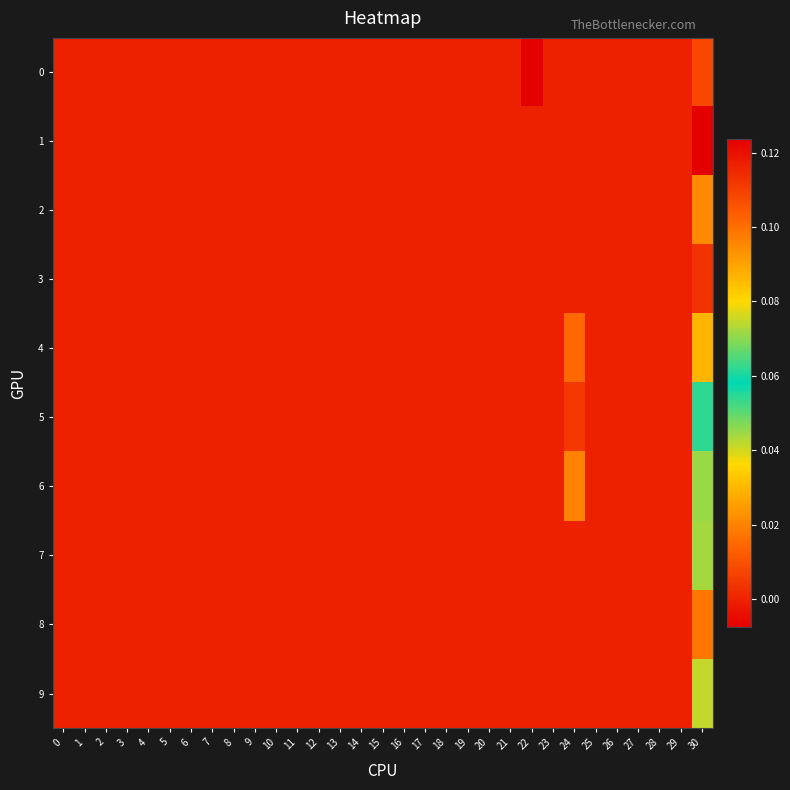

Reading left to right, extract all data points from this chart.

0: 0=0.0	1=0.0	2=0.0	3=0.0	4=0.0	5=0.0	6=0.0	7=0.0	8=0.0	9=0.0	10=0.0	11=0.0	12=0.0	13=0.0	14=0.0	15=0.0	16=0.0	17=0.0	18=0.0	19=0.0	20=0.0	21=0.0	22=-0.0	23=0.0	24=0.0	25=0.0	26=0.0	27=0.0	28=0.0	29=0.0	30=0.1
1: 0=0.0	1=0.0	2=0.0	3=0.0	4=0.0	5=0.0	6=0.0	7=0.0	8=0.0	9=0.0	10=0.0	11=0.0	12=0.0	13=0.0	14=0.0	15=0.0	16=0.0	17=0.0	18=0.0	19=0.0	20=0.0	21=0.0	22=0.0	23=0.0	24=0.0	25=0.0	26=0.0	27=0.0	28=0.0	29=0.0	30=0.1
2: 0=0.0	1=0.0	2=0.0	3=0.0	4=0.0	5=0.0	6=0.0	7=0.0	8=0.0	9=0.0	10=0.0	11=0.0	12=0.0	13=0.0	14=0.0	15=0.0	16=0.0	17=0.0	18=0.0	19=0.0	20=0.0	21=0.0	22=0.0	23=0.0	24=0.0	25=0.0	26=0.0	27=0.0	28=0.0	29=0.0	30=0.1
3: 0=0.0	1=0.0	2=0.0	3=0.0	4=0.0	5=0.0	6=0.0	7=0.0	8=0.0	9=0.0	10=0.0	11=0.0	12=0.0	13=0.0	14=0.0	15=0.0	16=0.0	17=0.0	18=0.0	19=0.0	20=0.0	21=0.0	22=0.0	23=0.0	24=0.0	25=0.0	26=0.0	27=0.0	28=0.0	29=0.0	30=0.1
4: 0=0.0	1=0.0	2=0.0	3=0.0	4=0.0	5=0.0	6=0.0	7=0.0	8=0.0	9=0.0	10=0.0	11=0.0	12=0.0	13=0.0	14=0.0	15=0.0	16=0.0	17=0.0	18=0.0	19=0.0	20=0.0	21=0.0	22=0.0	23=0.0	24=0.0	25=0.0	26=0.0	27=0.0	28=0.0	29=0.0	30=0.0
5: 0=0.0	1=0.0	2=0.0	3=0.0	4=0.0	5=0.0	6=0.0	7=0.0	8=0.0	9=0.0	10=0.0	11=0.0	12=0.0	13=0.0	14=0.0	15=0.0	16=0.0	17=0.0	18=0.0	19=0.0	20=0.0	21=0.0	22=0.0	23=0.0	24=0.0	25=0.0	26=0.0	27=0.0	28=0.0	29=0.0	30=0.1
6: 0=0.0	1=0.0	2=0.0	3=0.0	4=0.0	5=0.0	6=0.0	7=0.0	8=0.0	9=0.0	10=0.0	11=0.0	12=0.0	13=0.0	14=0.0	15=0.0	16=0.0	17=0.0	18=0.0	19=0.0	20=0.0	21=0.0	22=0.0	23=0.0	24=0.0	25=0.0	26=0.0	27=0.0	28=0.0	29=0.0	30=0.0
7: 0=0.0	1=0.0	2=0.0	3=0.0	4=0.0	5=0.0	6=0.0	7=0.0	8=0.0	9=0.0	10=0.0	11=0.0	12=0.0	13=0.0	14=0.0	15=0.0	16=0.0	17=0.0	18=0.0	19=0.0	20=0.0	21=0.0	22=0.0	23=0.0	24=0.0	25=0.0	26=0.0	27=0.0	28=0.0	29=0.0	30=0.0
8: 0=0.0	1=0.0	2=0.0	3=0.0	4=0.0	5=0.0	6=0.0	7=0.0	8=0.0	9=0.0	10=0.0	11=0.0	12=0.0	13=0.0	14=0.0	15=0.0	16=0.0	17=0.0	18=0.0	19=0.0	20=0.0	21=0.0	22=0.0	23=0.0	24=0.0	25=0.0	26=0.0	27=0.0	28=0.0	29=0.0	30=0.0
9: 0=0.0	1=0.0	2=0.0	3=0.0	4=0.0	5=0.0	6=0.0	7=0.0	8=0.0	9=0.0	10=0.0	11=0.0	12=0.0	13=0.0	14=0.0	15=0.0	16=0.0	17=0.0	18=0.0	19=0.0	20=0.0	21=0.0	22=0.0	23=0.0	24=0.0	25=0.0	26=0.0	27=0.0	28=0.0	29=0.0	30=0.0